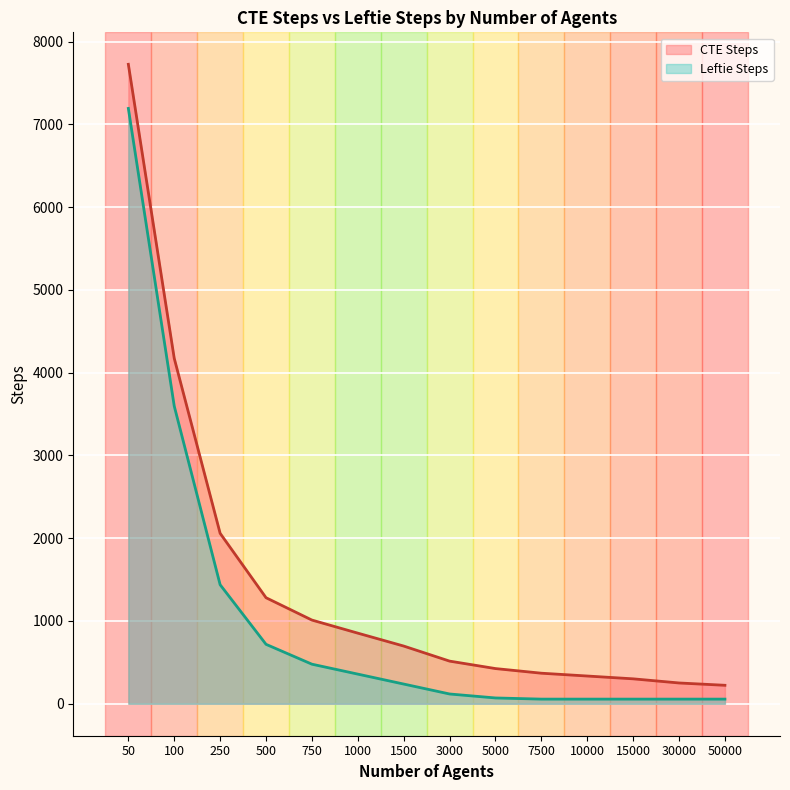

What is the sum of all CTE Steps values?

20218